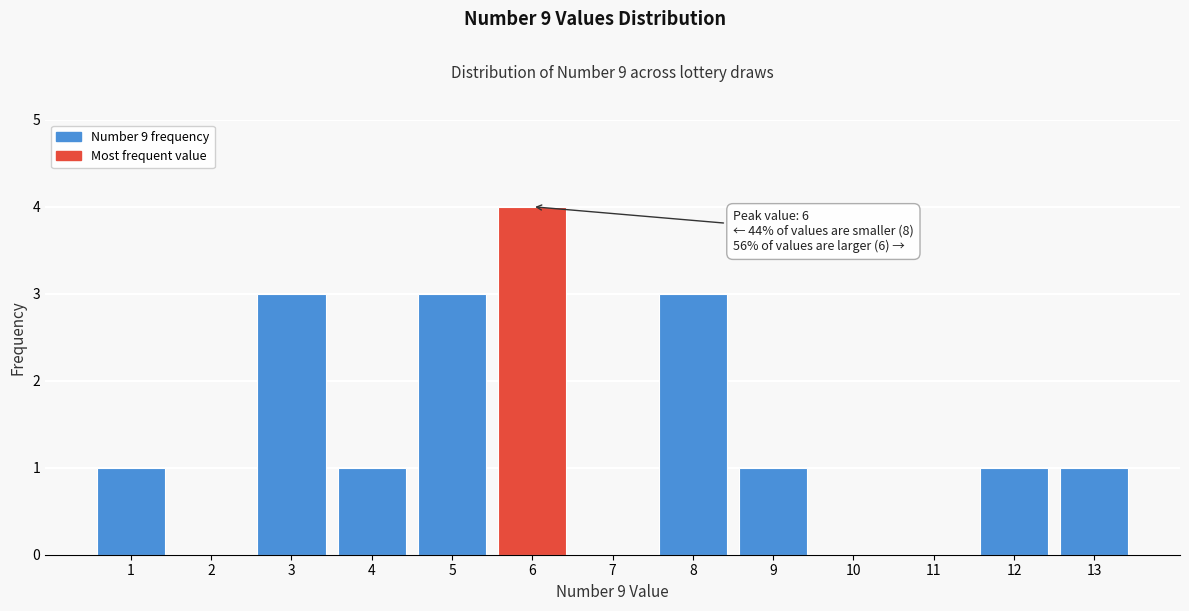

Reading left to right, transcribe all the data shown in this chart.

1=1	2=0	3=3	4=1	5=3	6=4	7=0	8=3	9=1	10=0	11=0	12=1	13=1